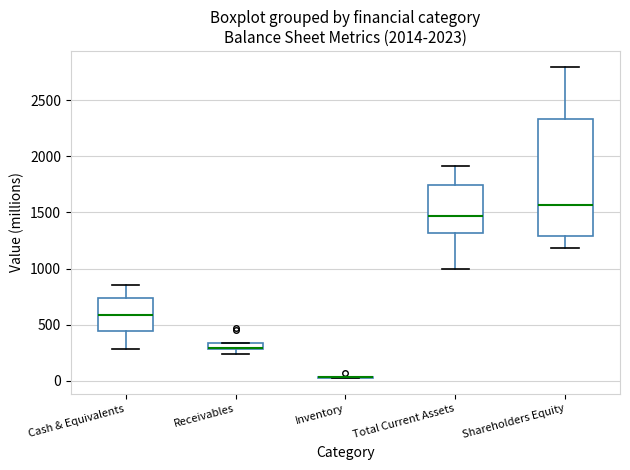

Comparing the boxes themselves (not the whiskers), which one is the tallest?

Shareholders Equity